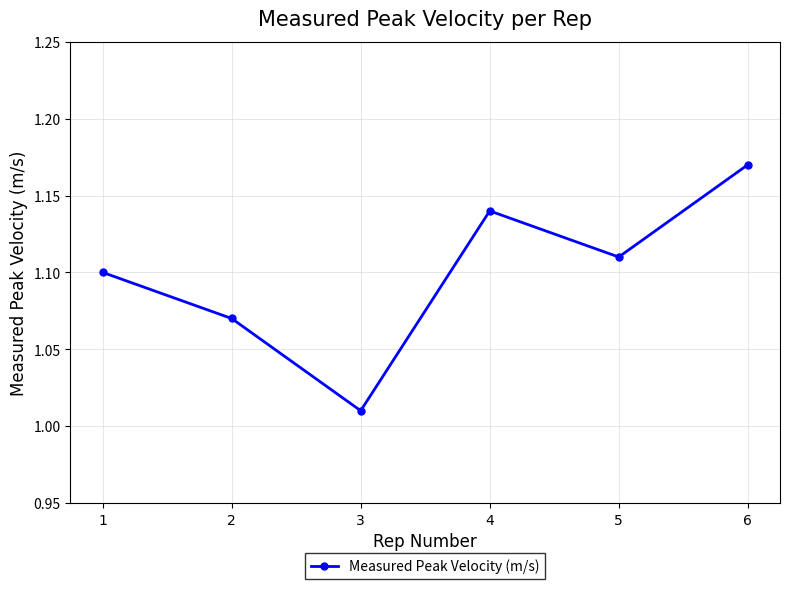

At which category does the chart reach its peak across all series?

6